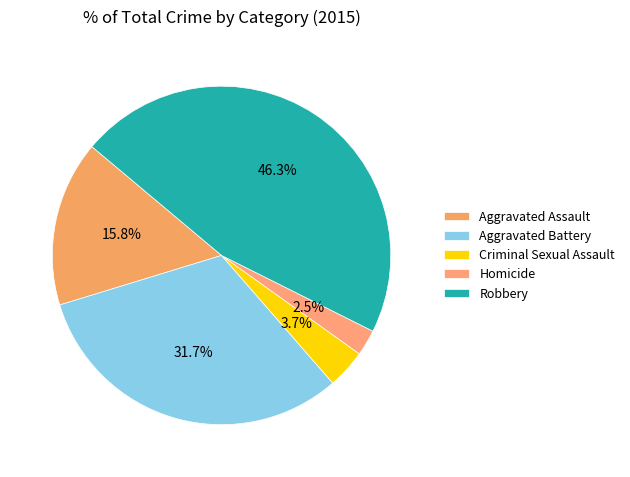

Count the number of slices in the pie.

5